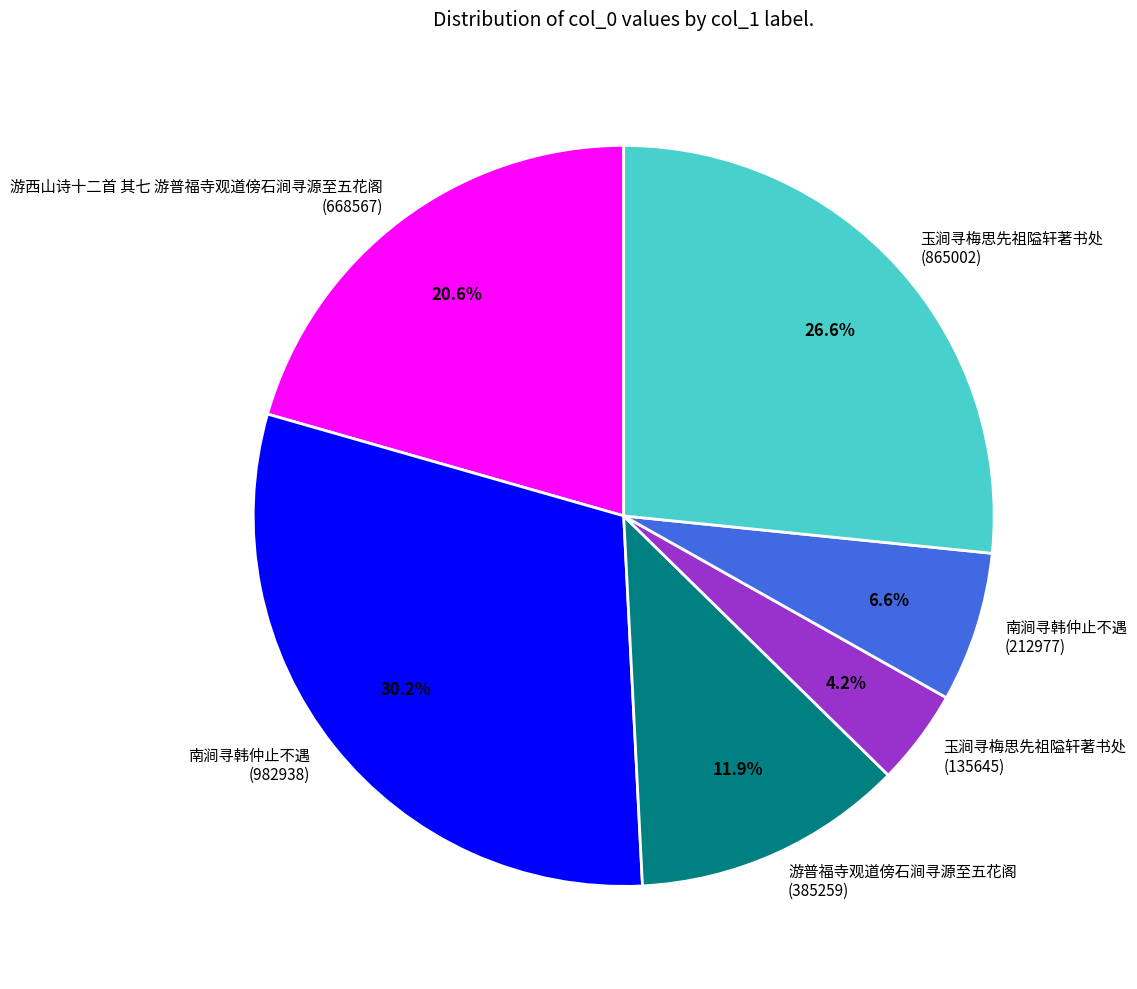

Is there any slice that represents more than half of the pie?

No